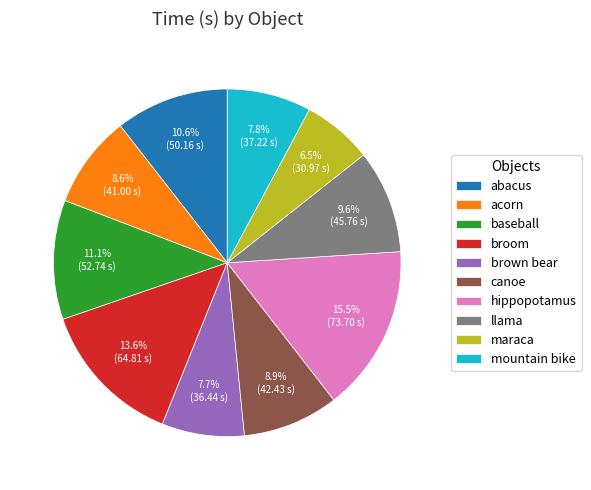

Is the sum of abacus and baseball greater than half?

No